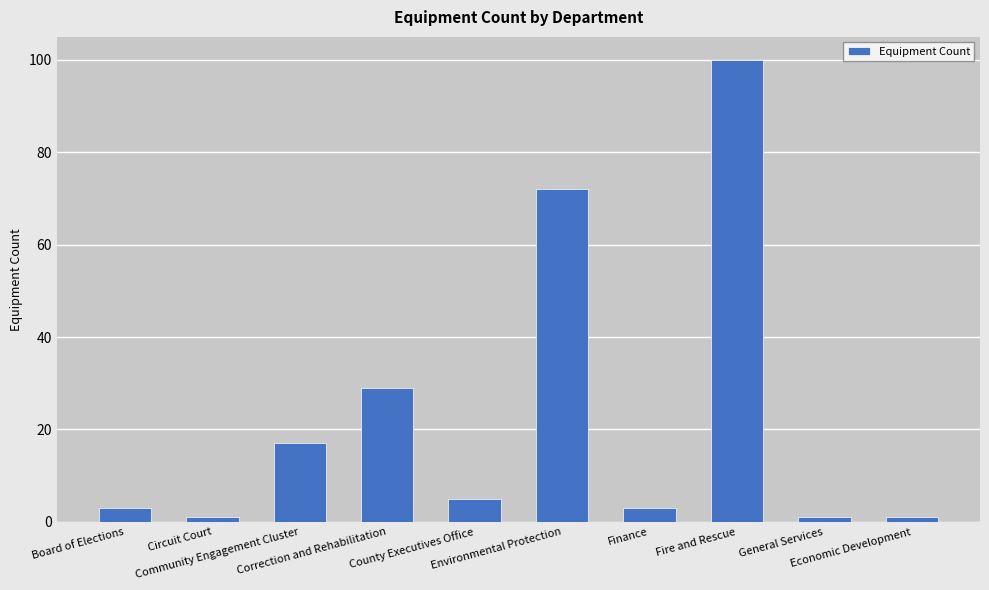

Reading right to left, what are all the values shown in this chart?

Economic Development=1	General Services=1	Fire and Rescue=100	Finance=3	Environmental Protection=72	County Executives Office=5	Correction and Rehabilitation=29	Community Engagement Cluster=17	Circuit Court=1	Board of Elections=3